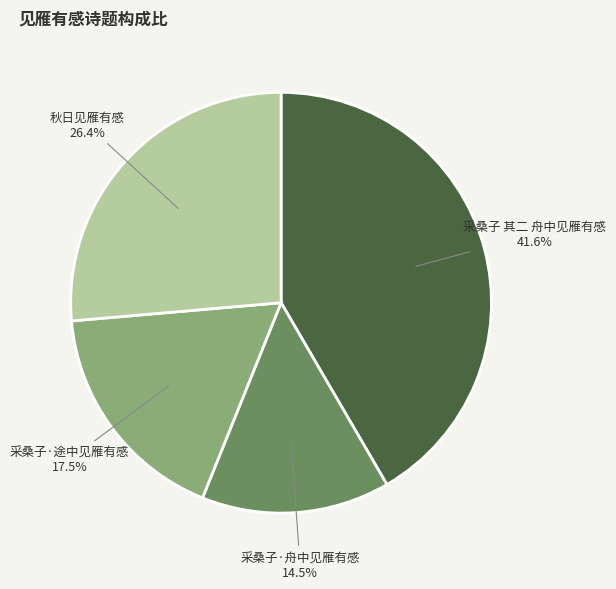

Rank the categories by value from highest to lowest.

采桑子 其二 舟中见雁有感, 秋日见雁有感, 采桑子·途中见雁有感, 采桑子·舟中见雁有感